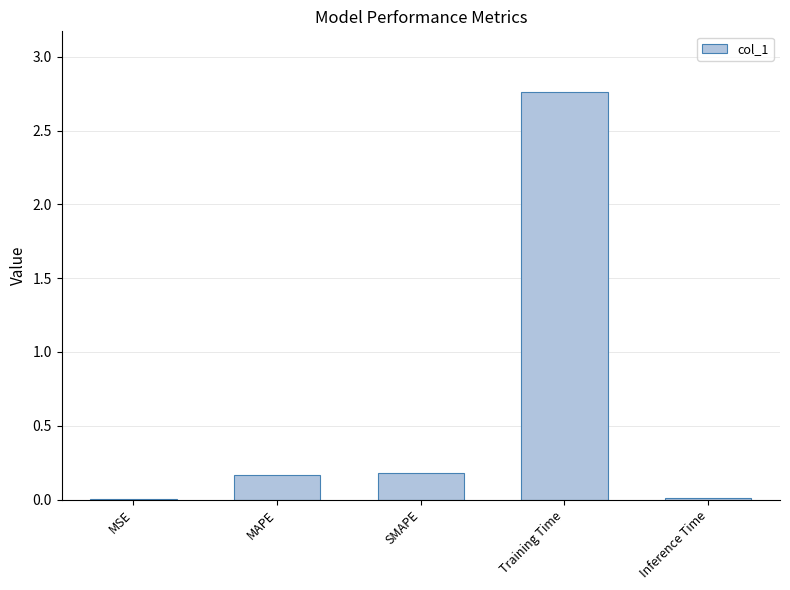

At which category does the chart reach its peak across all series?

Training Time